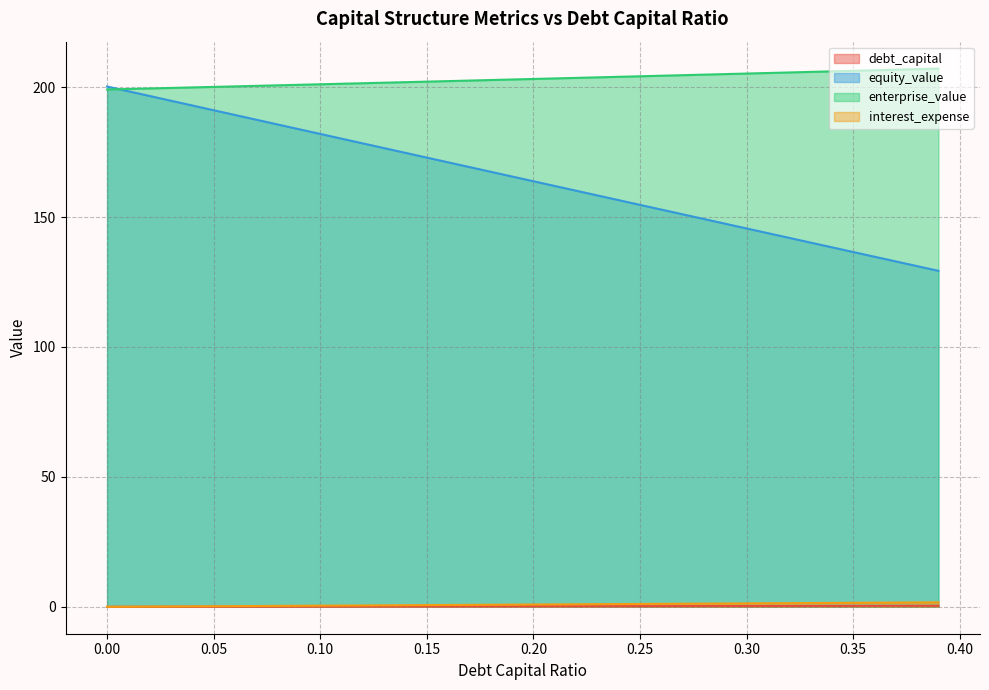

What is the average value of the enterprise_value series?

203.1